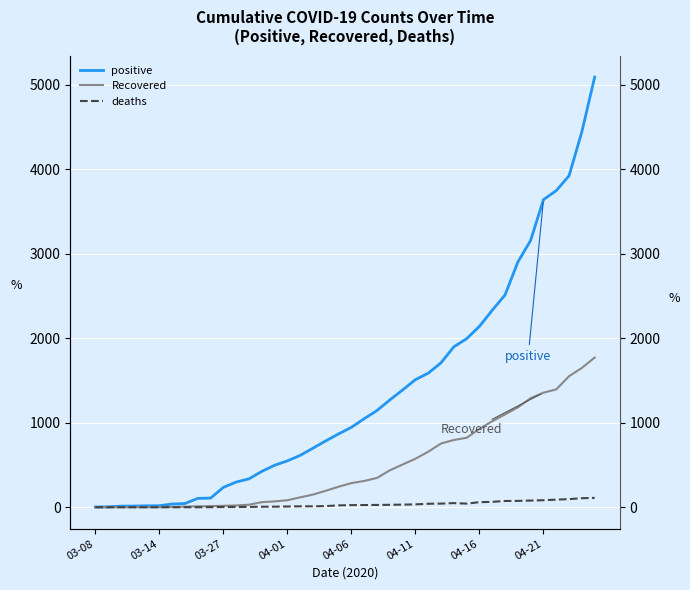

Which series has the widest spread of values?

positive